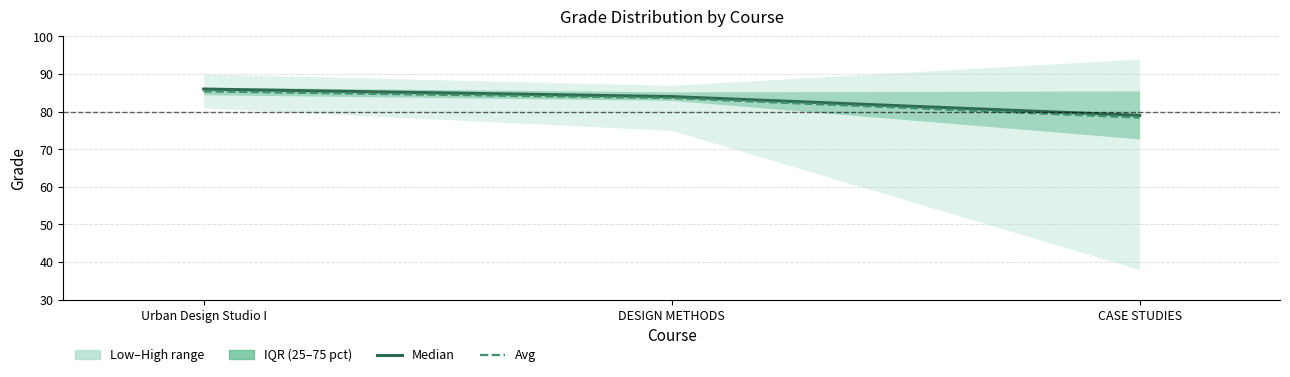

List the labels in order of Avg value, smallest first.

CASE STUDIES, DESIGN METHODS, Urban Design Studio I